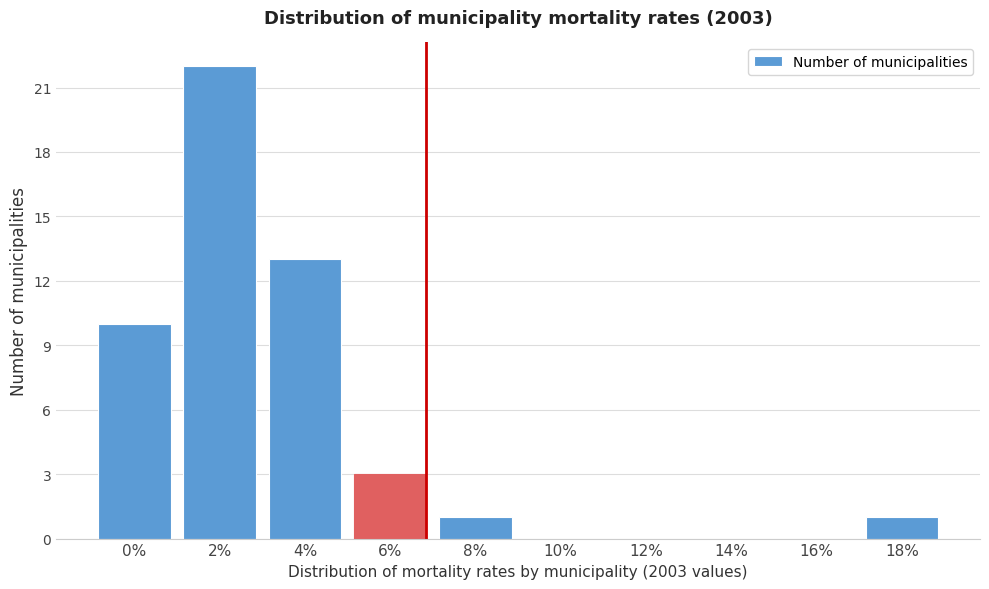

Reading left to right, extract all data points from this chart.

0%=10	2%=22	4%=13	6%=3	8%=1	10%=0	12%=0	14%=0	16%=0	18%=1